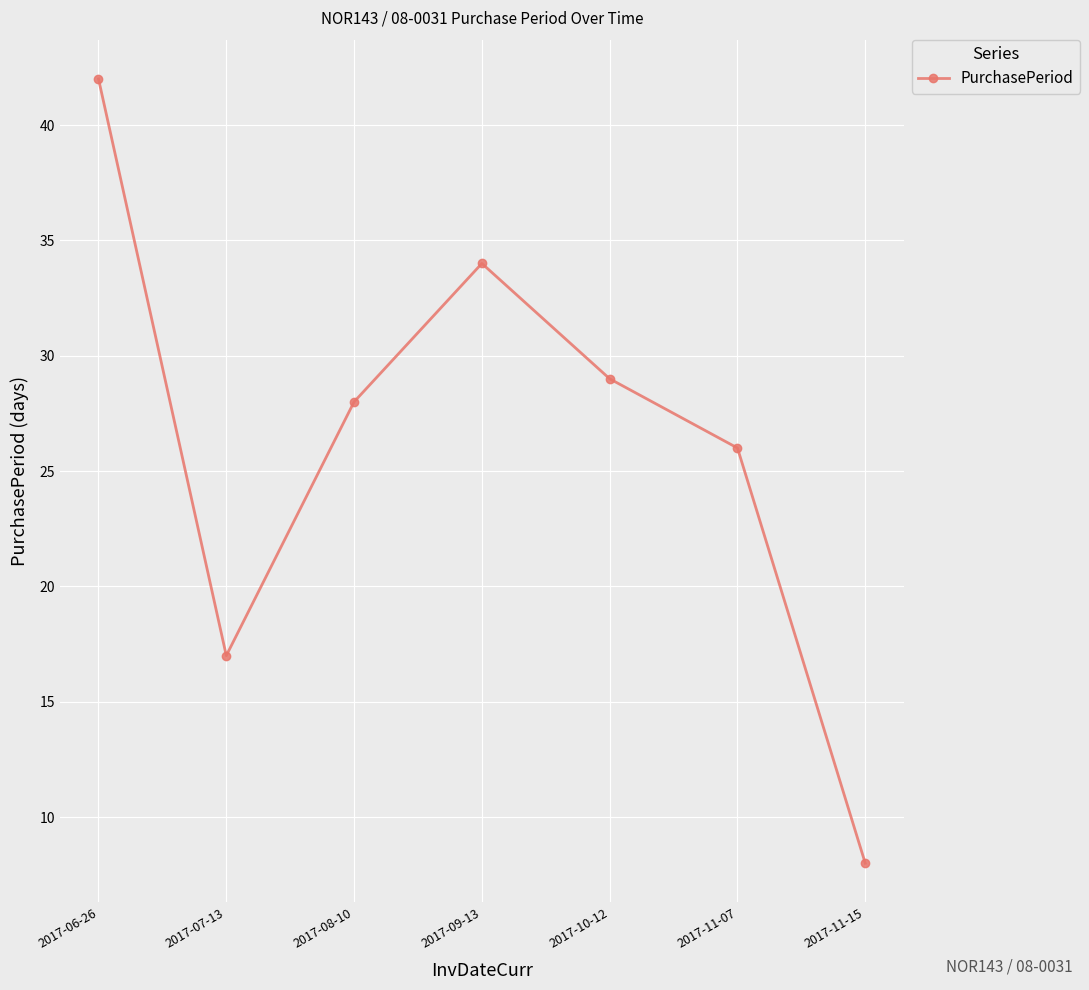

How many data points are less than 28?

3